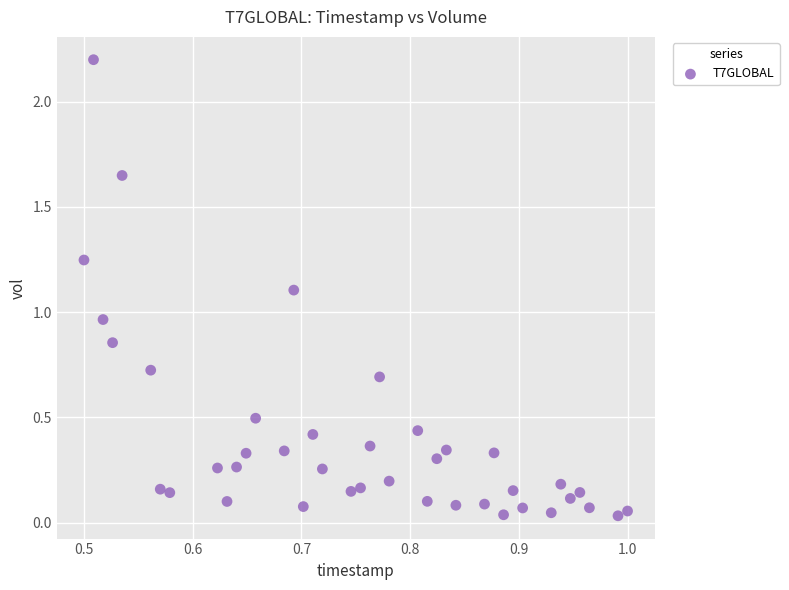

What is the range of X values (max minus min)?

0.5